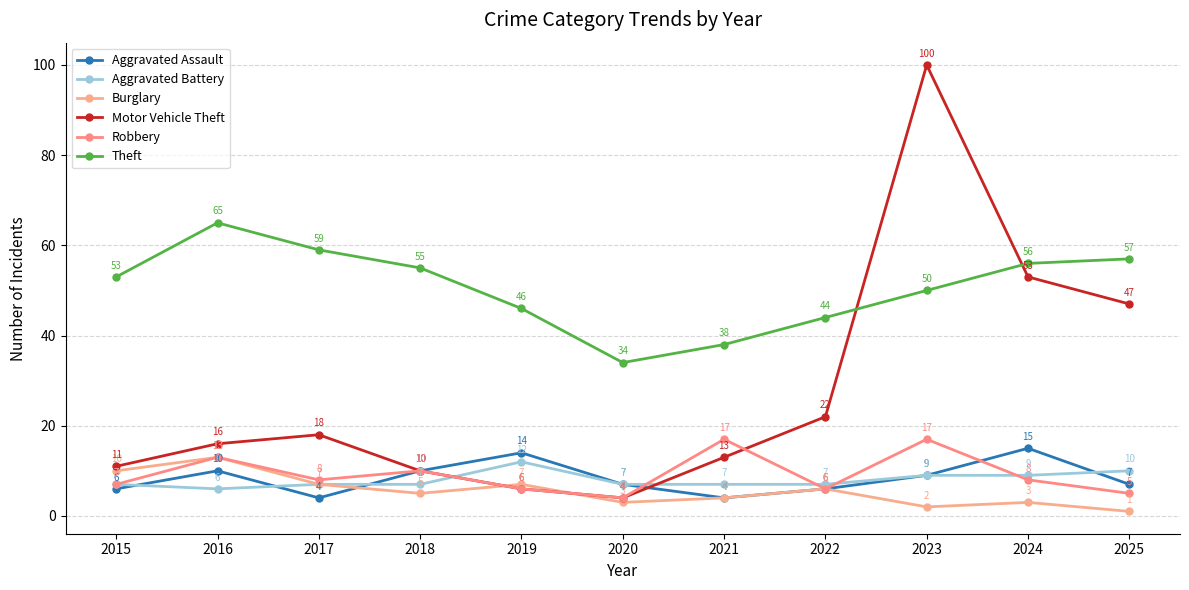

Between 2018 and 2019, which series saw the biggest shift?

Theft